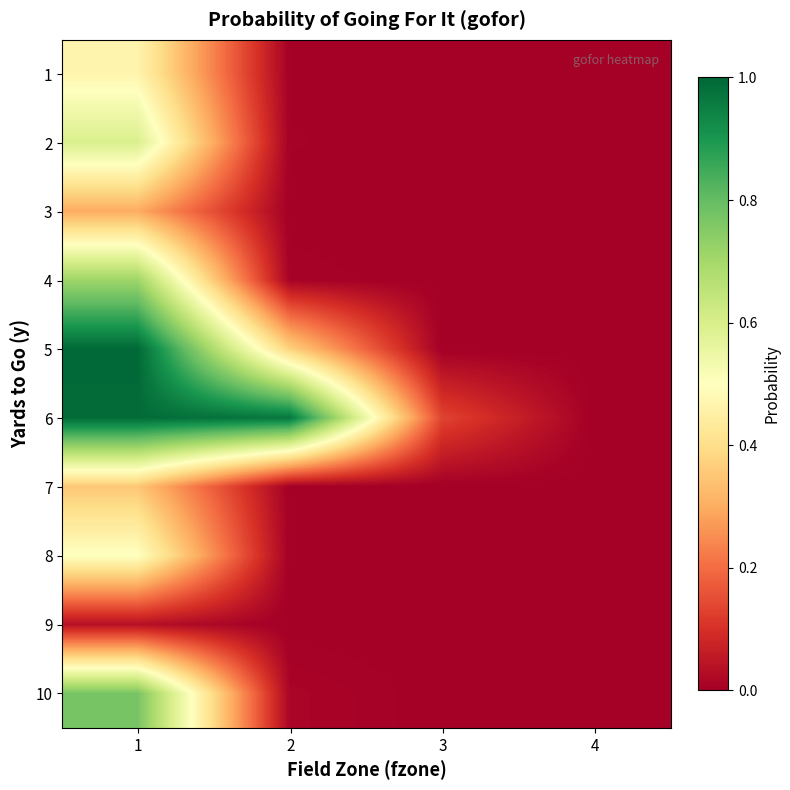

Reading right to left, transcribe all the data shown in this chart.

1: 4=0.0	3=0.0	2=0.0	1=0.5
2: 4=0.0	3=0.0	2=0.0	1=0.6
3: 4=0.0	3=0.0	2=0.0	1=0.3
4: 4=0.0	3=0.0	2=0.0	1=0.7
5: 4=0.0	3=0.0	2=0.4	1=1.0
6: 4=0.0	3=0.1	2=1.0	1=1.0
7: 4=0.0	3=0.0	2=0.0	1=0.4
8: 4=0.0	3=0.0	2=0.0	1=0.5
9: 4=0.0	3=0.0	2=0.0	1=0.0
10: 4=0.0	3=0.0	2=0.0	1=0.8